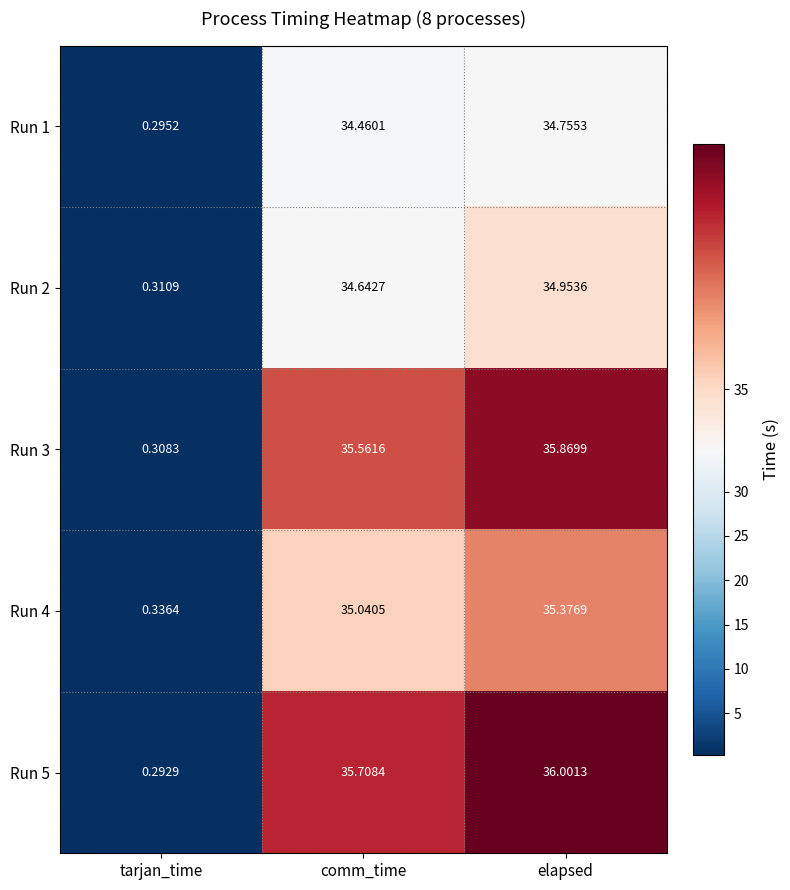

At which category is the sum across all series the highest?

elapsed